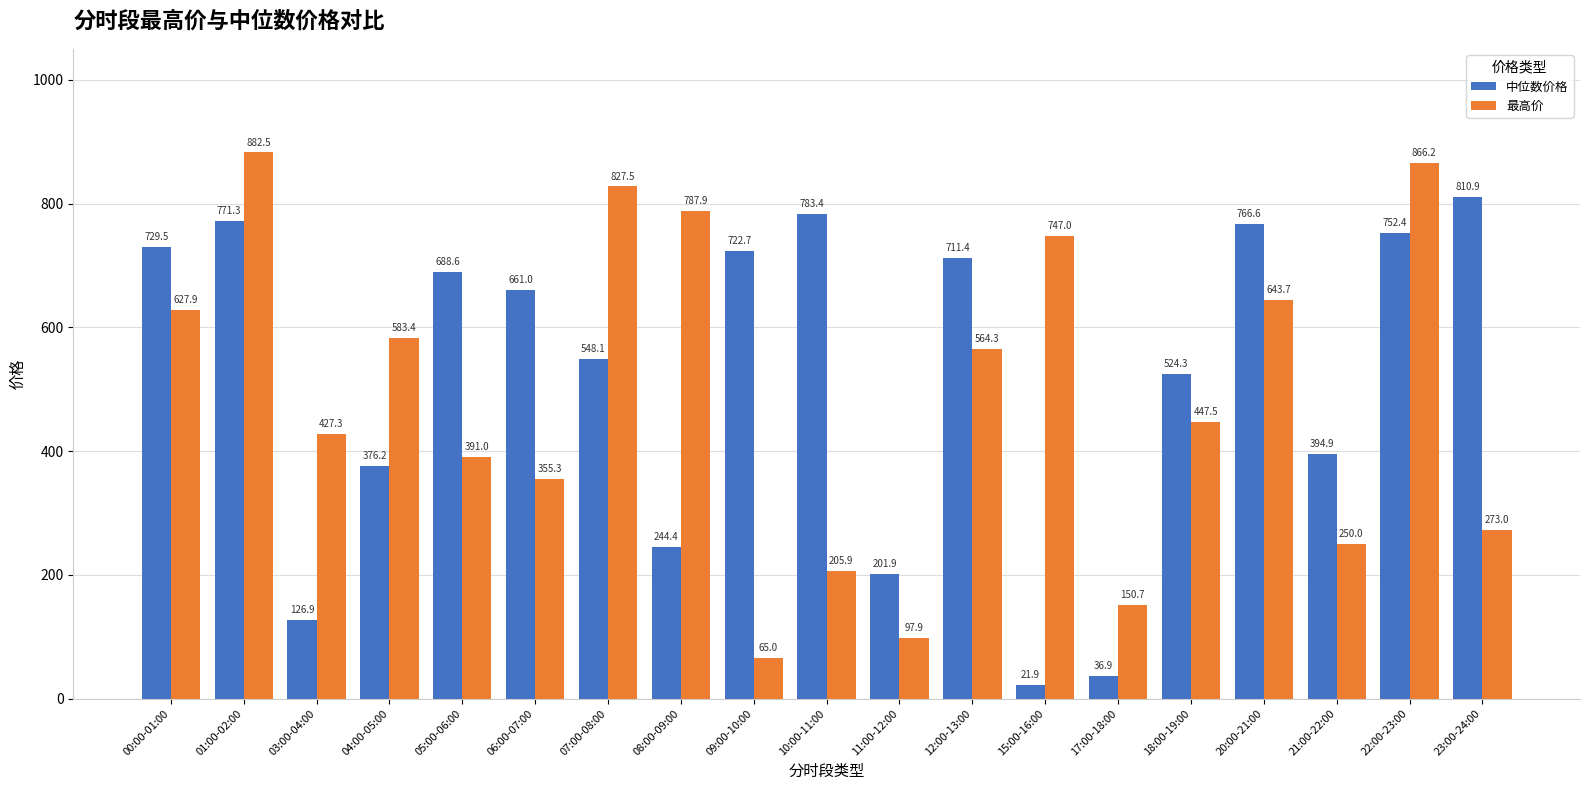

List the series in order of their overall mean, lowest first.

最高价, 中位数价格